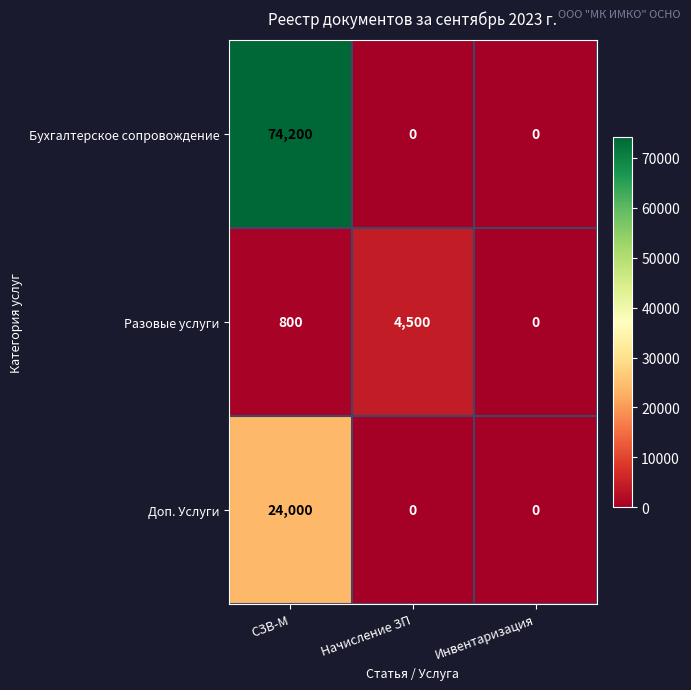

What is the sum of the Бухгалтерское сопровождение values at Инвентаризация and СЗВ-М?

74200